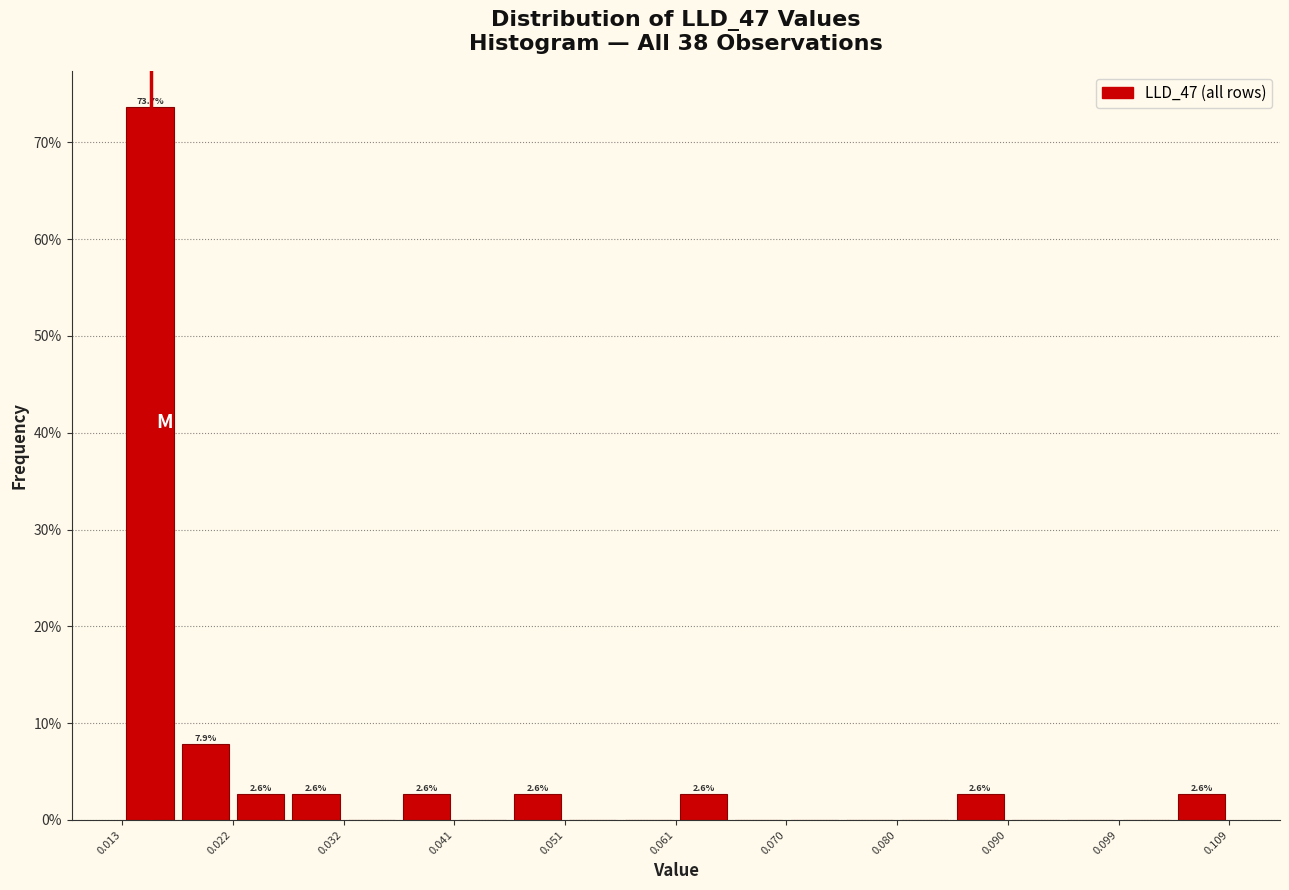

Over which range of the x-axis is the bar tallest?

0.013 to 0.017